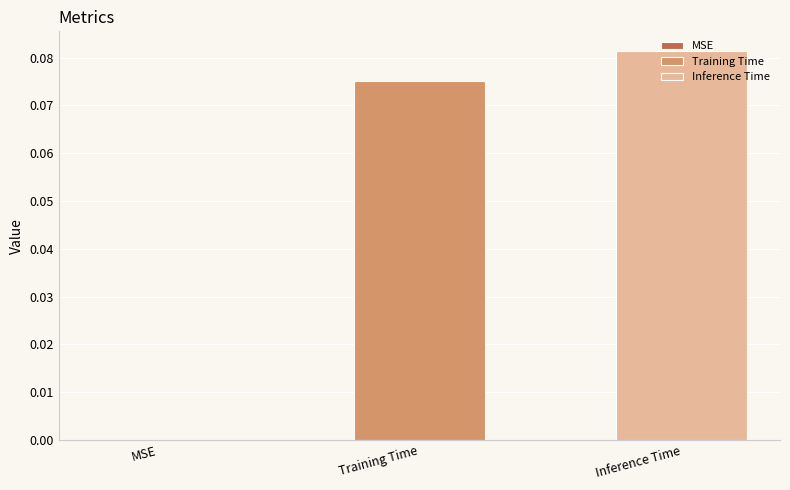

Rank the series by their maximum value, from lowest to highest.

Training Time, Inference Time